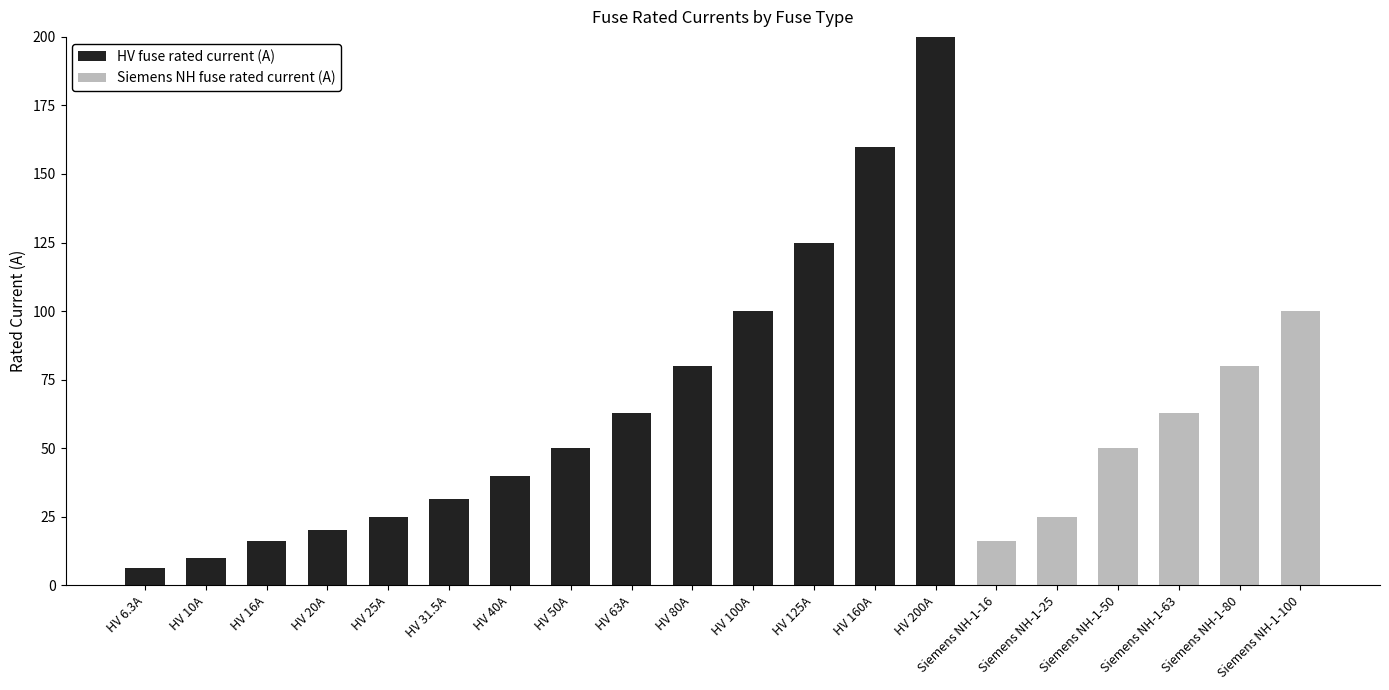

What is the sum of the HV fuse rated current (A) values at HV 63A and HV 25A?

88.0